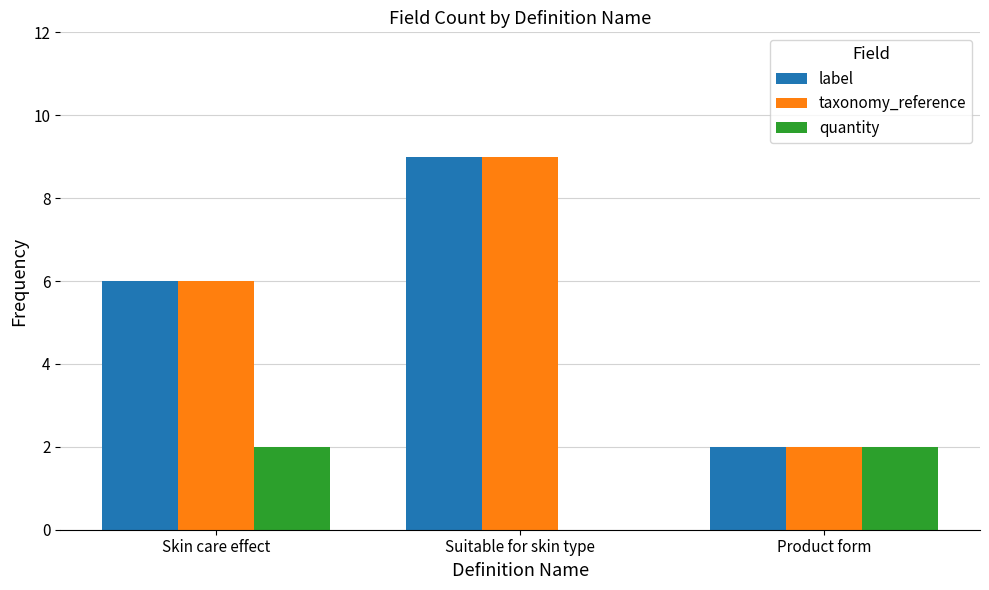

Which category has the highest value in the taxonomy_reference series?

Suitable for skin type